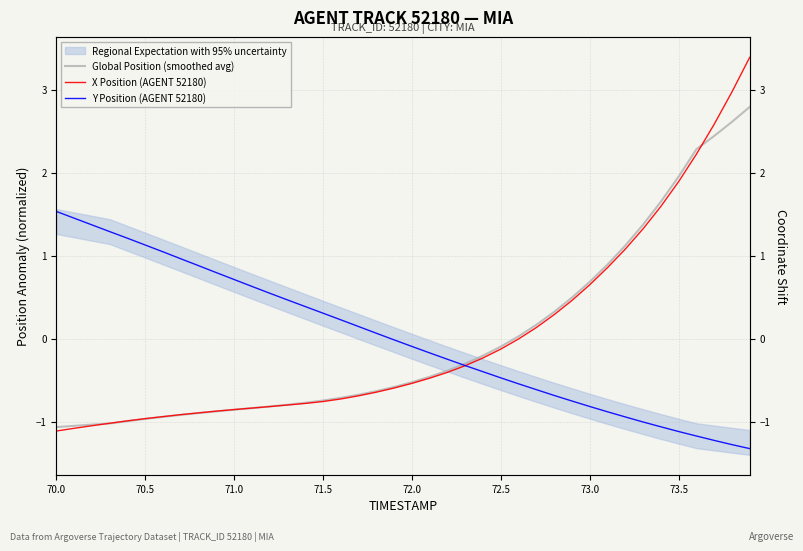

At how many categories does at least one series exceed 0?

33